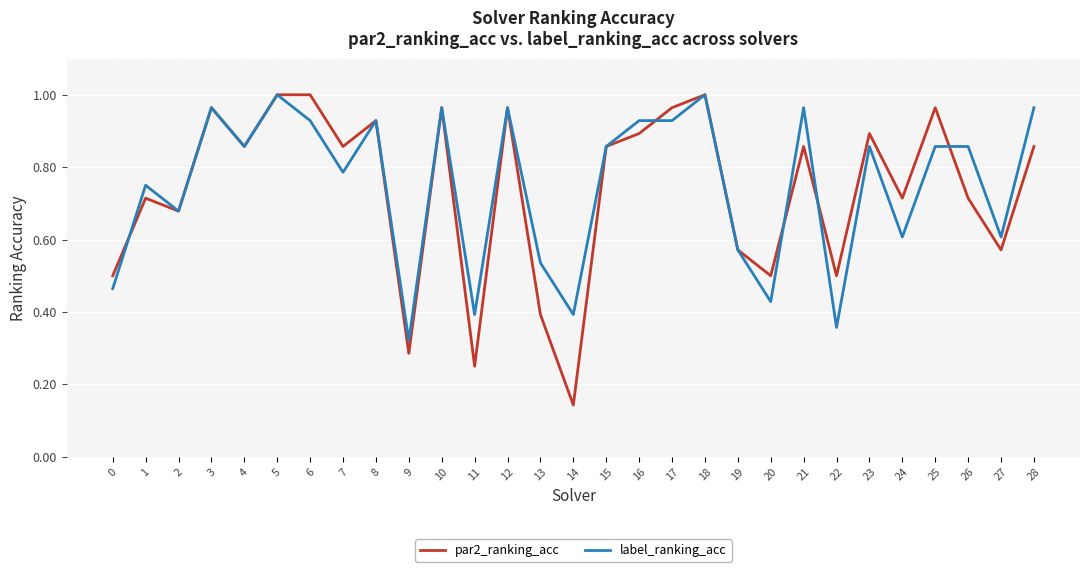

True or false: par2_ranking_acc and label_ranking_acc intersect in this chart.

True